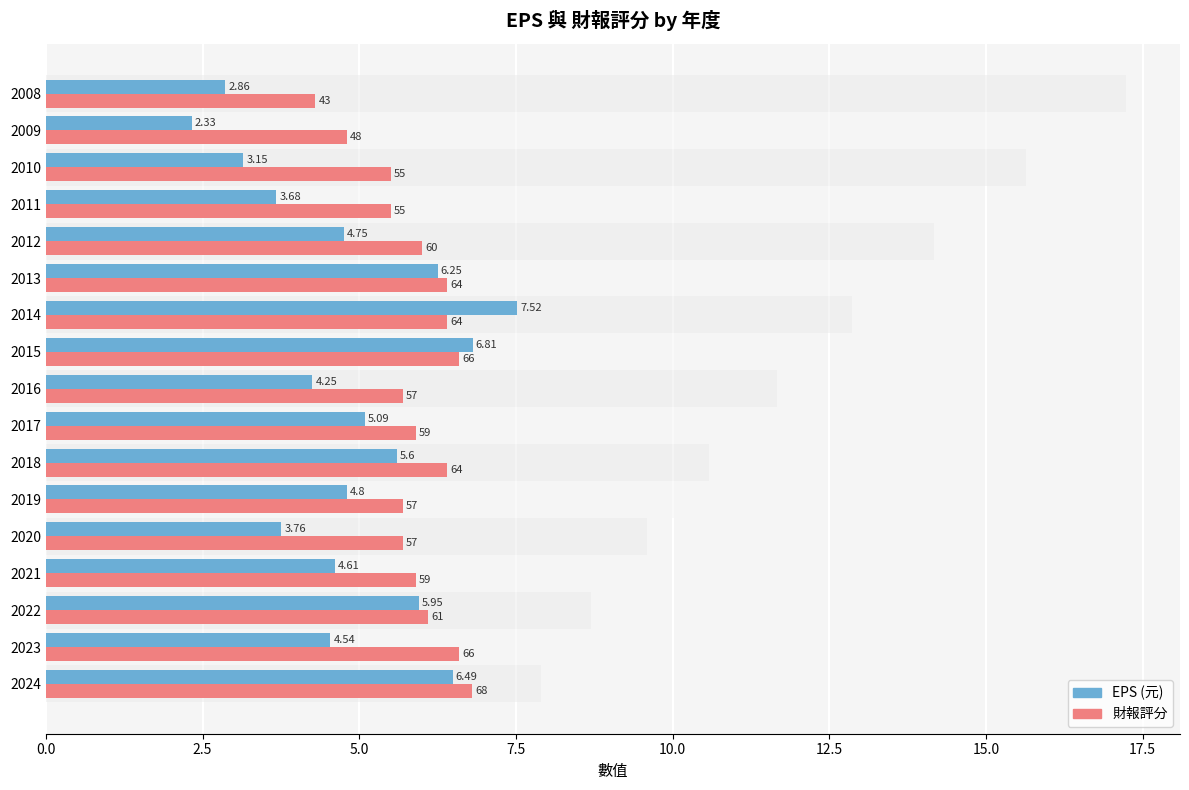

The value of EPS (元) at 2016 is 1.6. True or false?

False